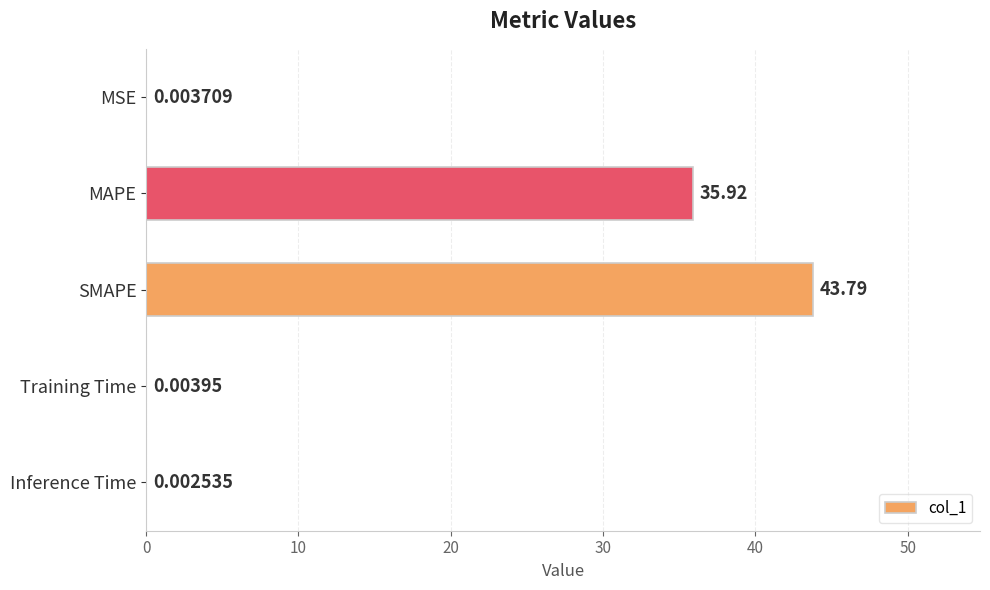

What is the change in value from Inference Time to MAPE?

+35.9